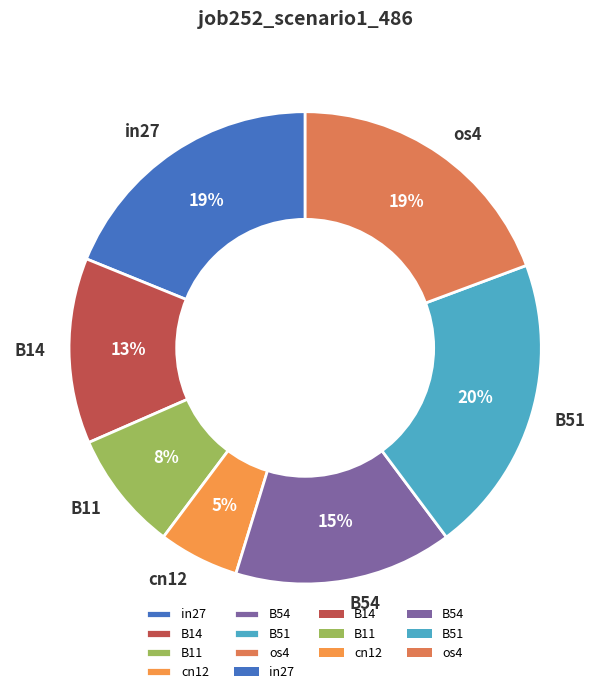

To the nearest percent, what portion does B14 represent?

13%